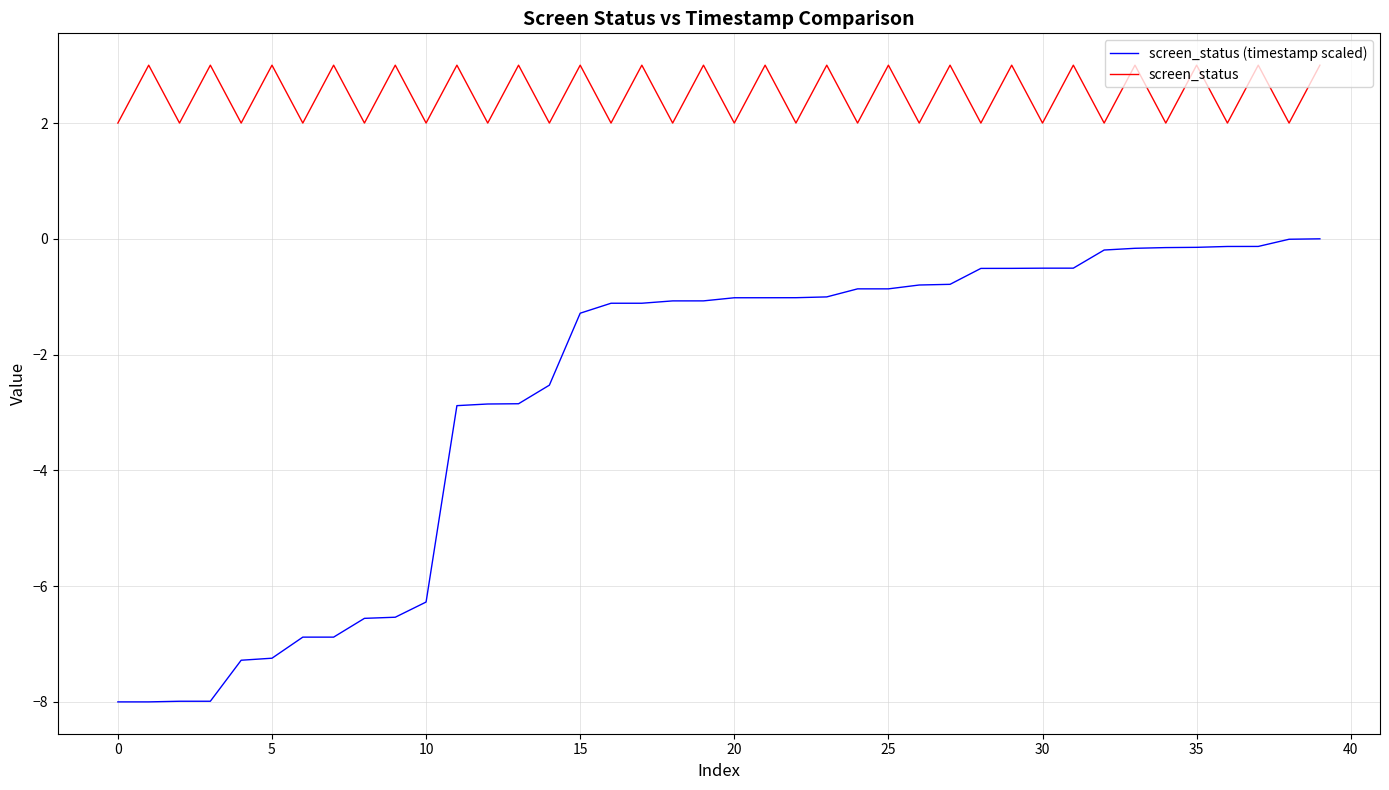

True or false: screen_status (timestamp scaled) and screen_status intersect in this chart.

False